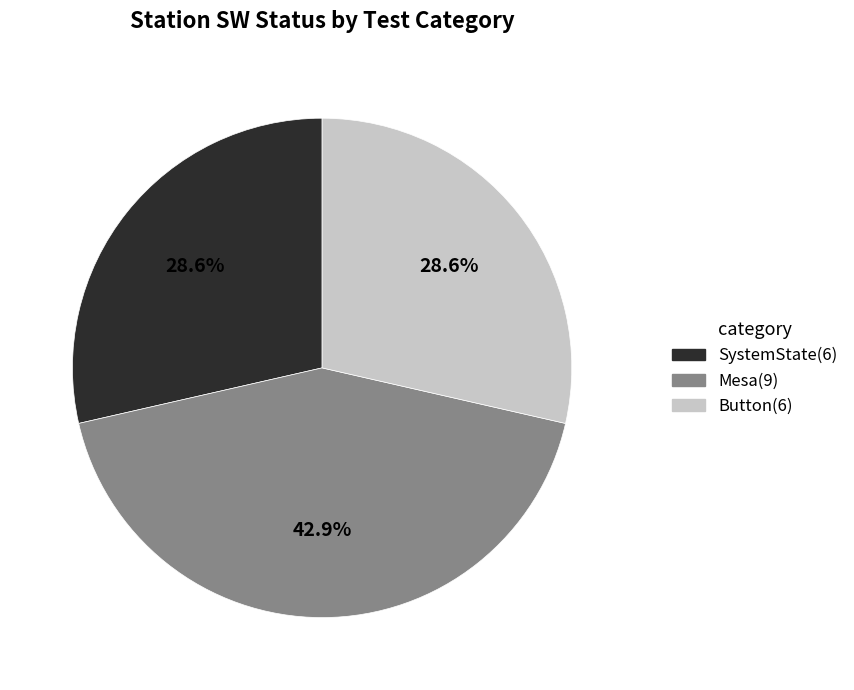

How many slices are in this pie chart?

3